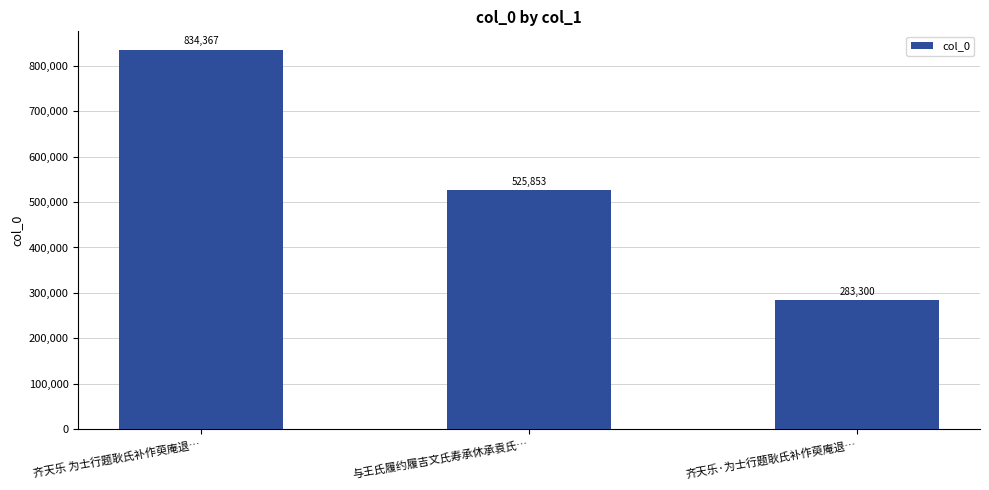

What is the ratio of the value at 齐天乐 为士行题耿氏补作萸庵退… to the value at 齐天乐·为士行题耿氏补作萸庵退…?

2.9